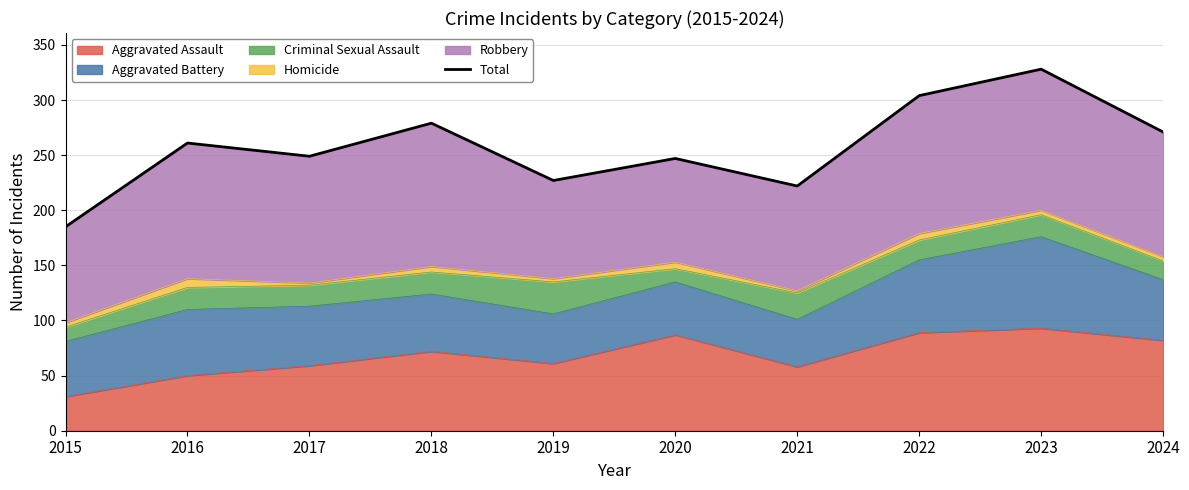

Rank the categories by value from lowest to highest.

2015, 2021, 2019, 2020, 2017, 2016, 2024, 2018, 2022, 2023